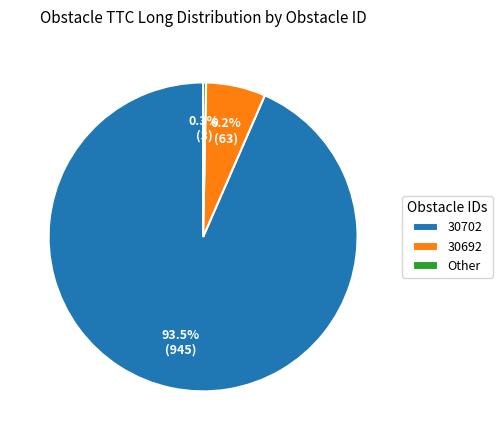

Is 30692 the majority of the pie?

No